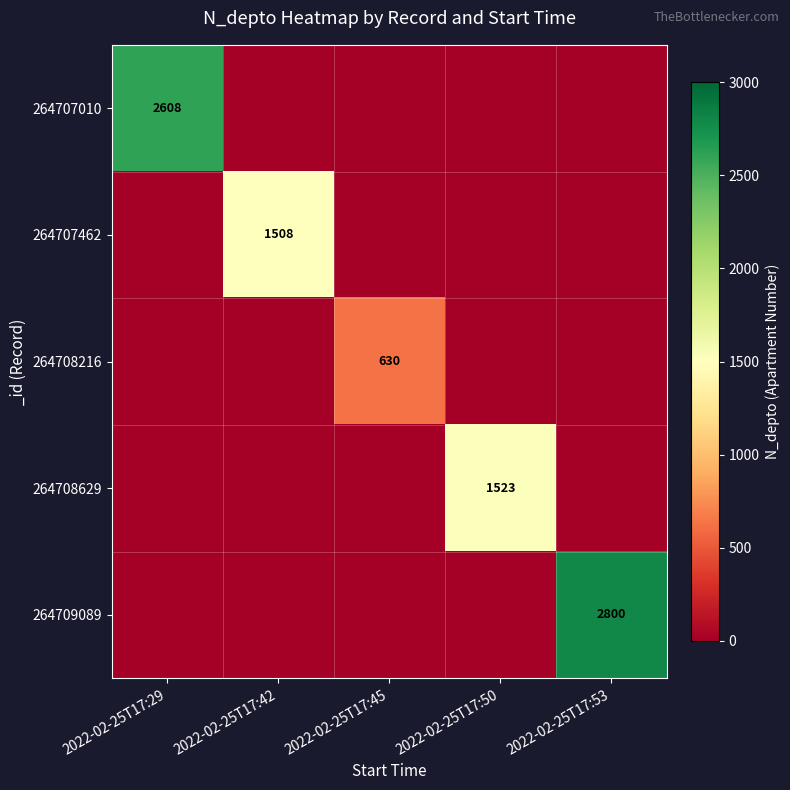

The value of 264708629 at 2022-02-25T17:50 is 2641. True or false?

False